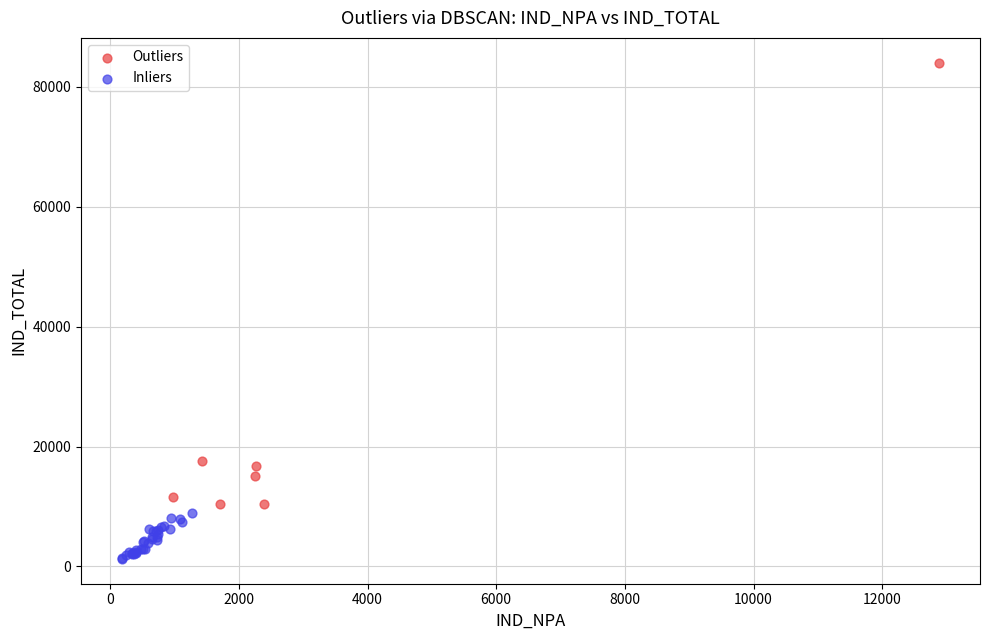

What are all the series names shown in the legend?

Outliers, Inliers